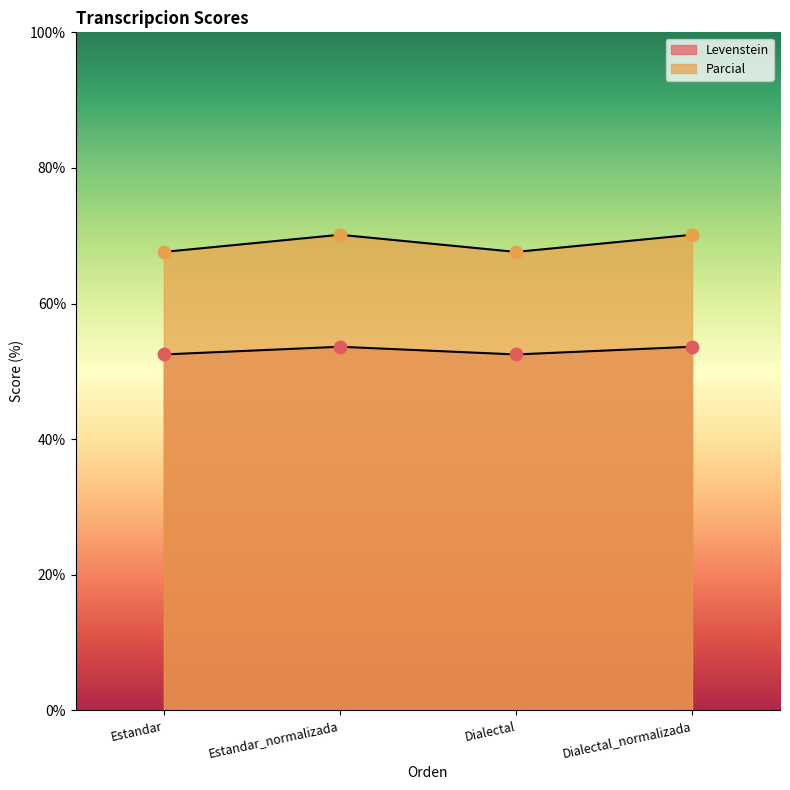

At which category is the sum across all series the highest?

Estandar_normalizada